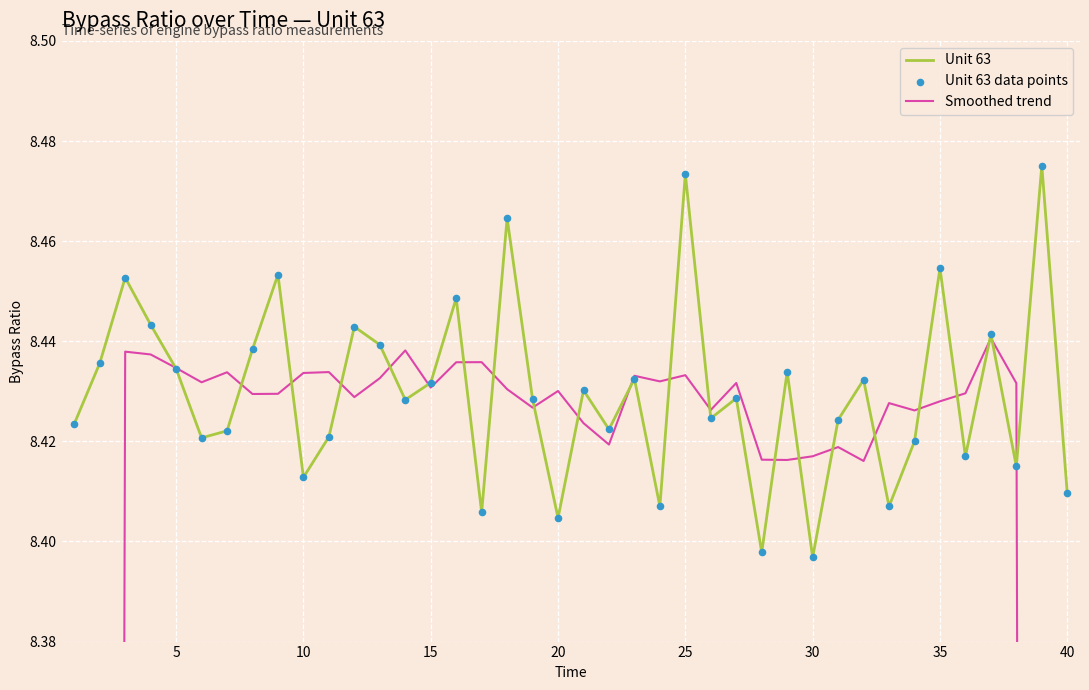

Which series has the largest Y range (max minus min)?

Smoothed trend